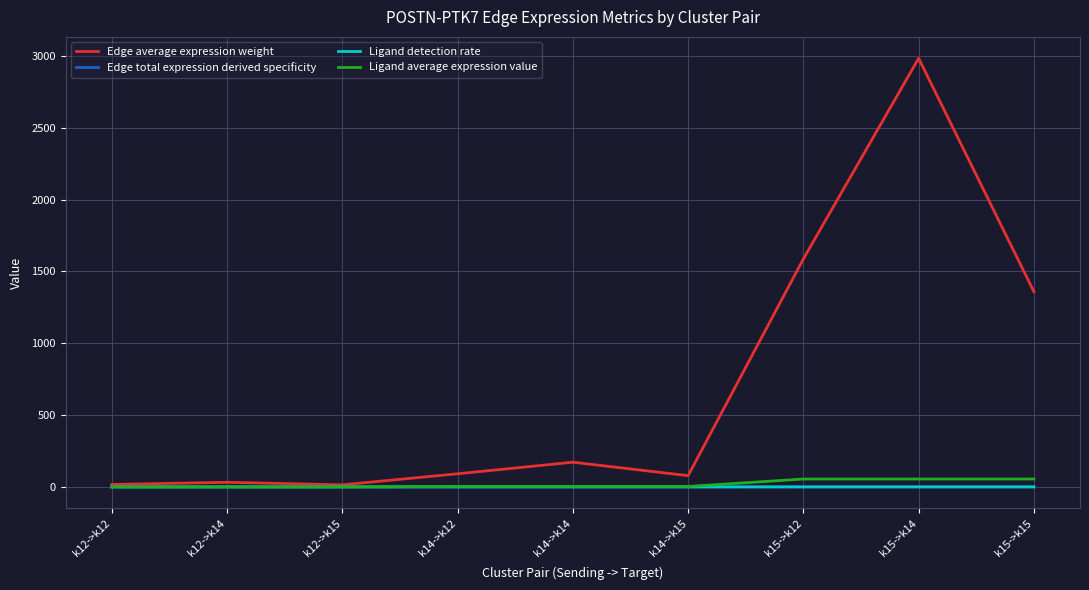

Which label corresponds to the largest value in the chart?

k15->k14